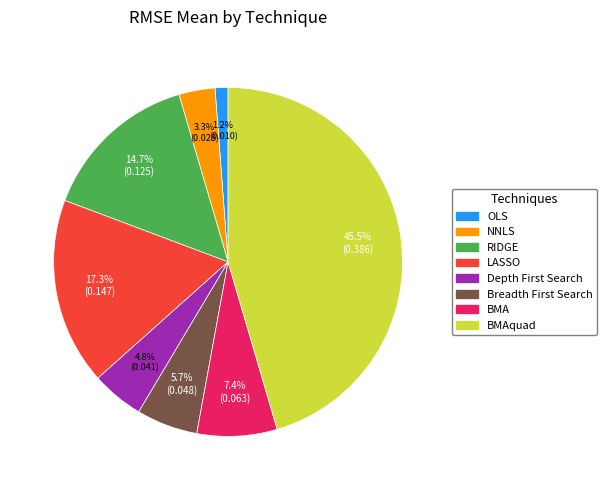

Is there any slice that represents more than half of the pie?

No